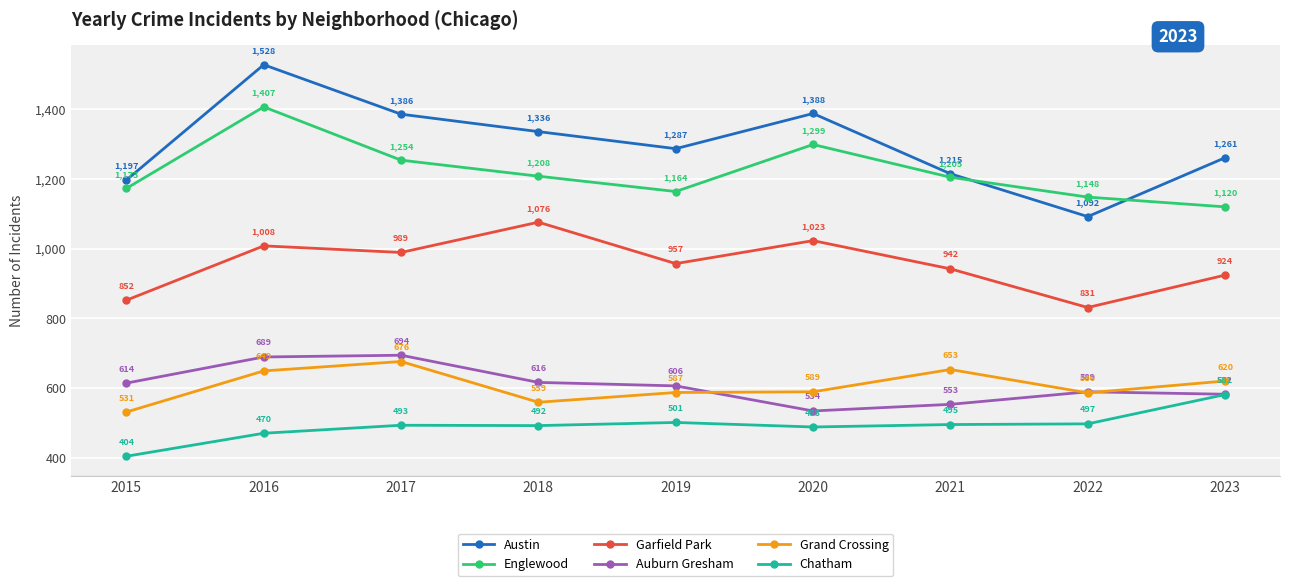

What is the total value across all series at 2018?

5287